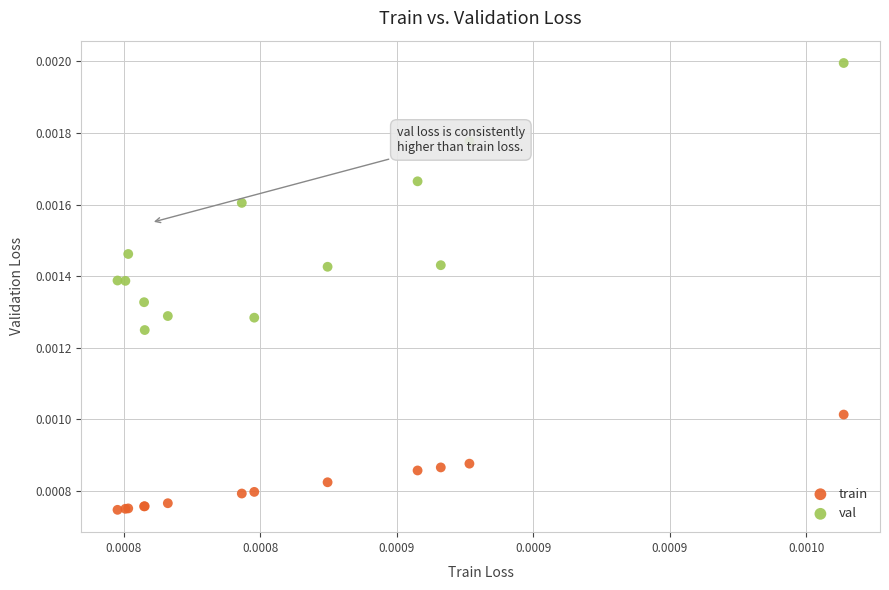

Which series has the largest Y range (max minus min)?

val